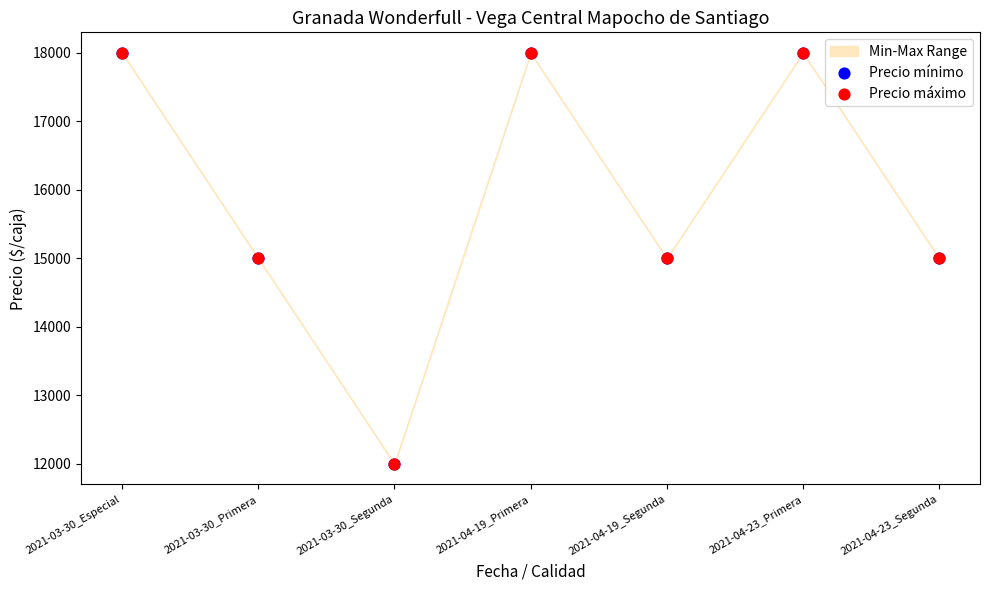

Which series reaches the maximum Y coordinate?

Precio mínimo